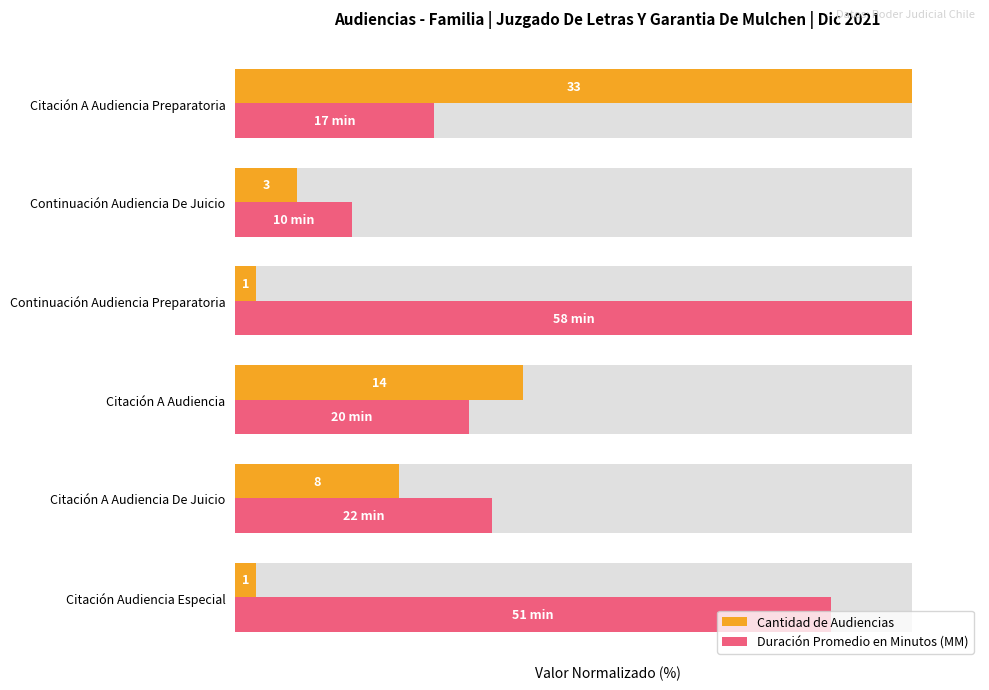

The value of Cantidad de Audiencias at Continuación Audiencia De Juicio is 1.9. True or false?

False